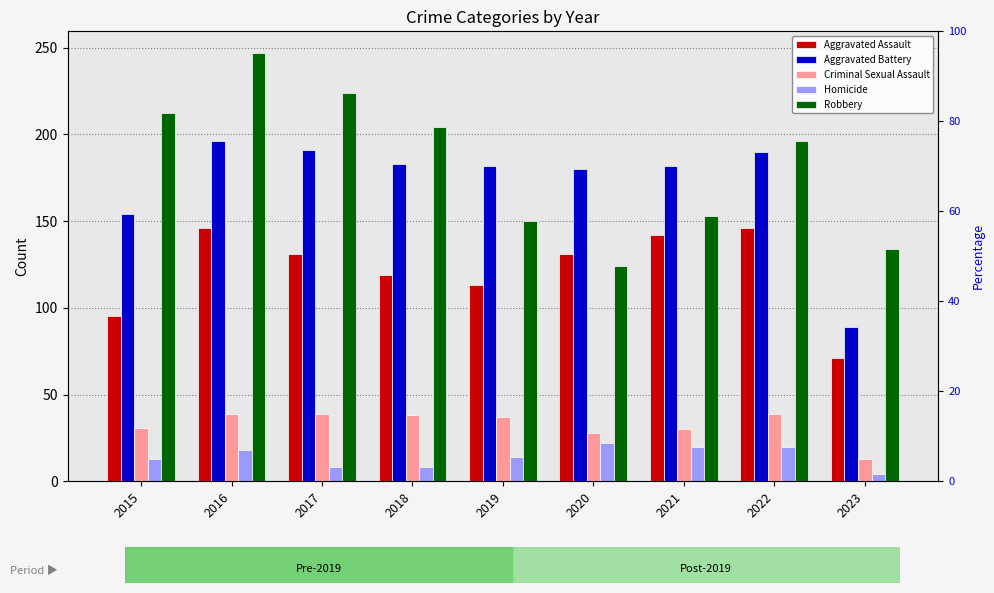

What is the average value of the Homicide series?

14